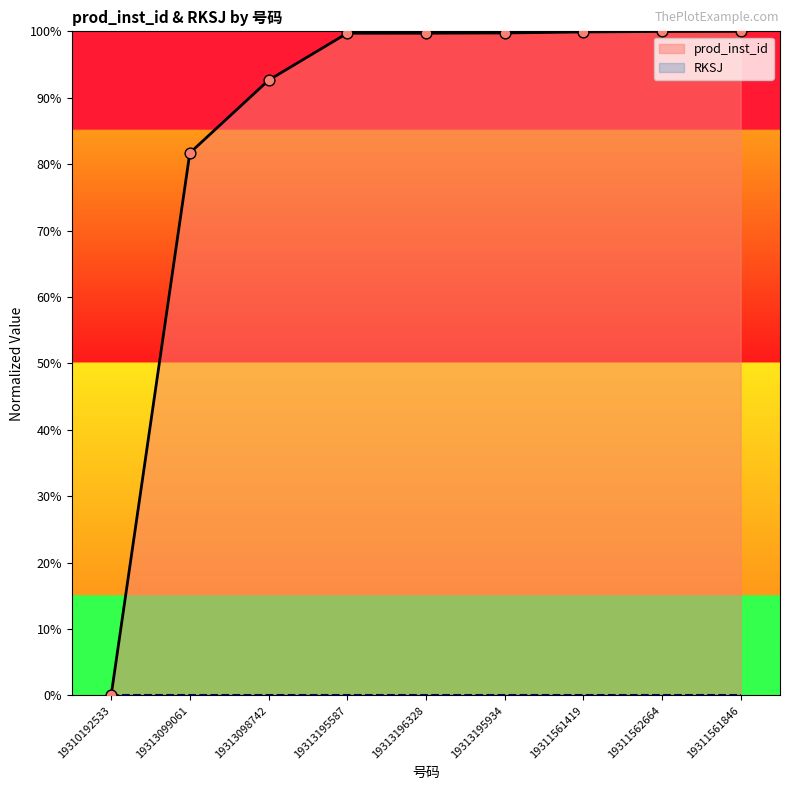

What is the change in value from 19313098742 to 19311562664?

+0.1